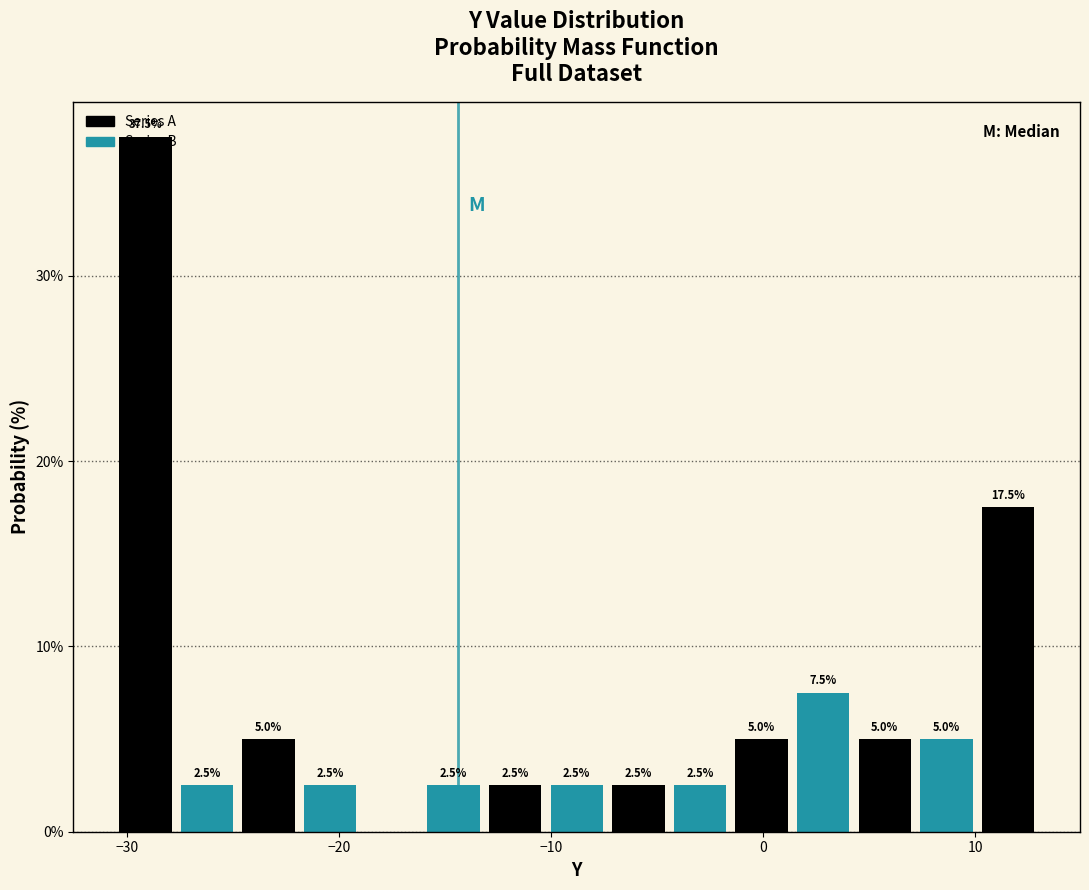

Around what value on the x-axis is the tallest bar? Give the approximate position of its centre, as read against the axis.

-29